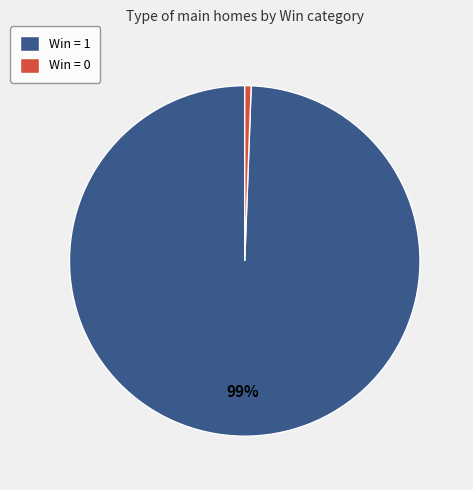

How many segments does this pie chart have?

2